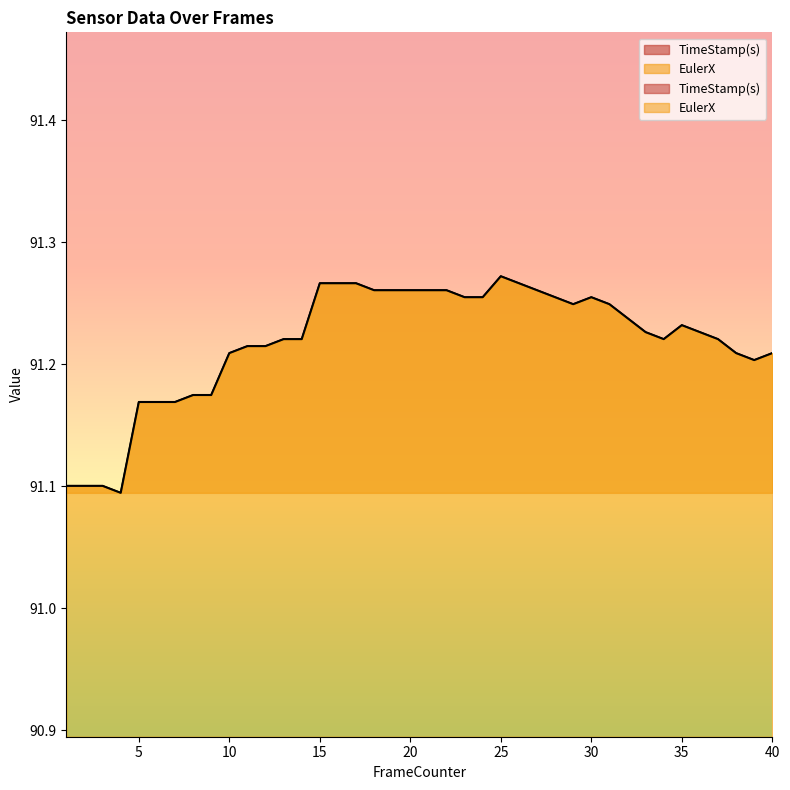

True or false: TimeStamp(s) and EulerX cross at least once.

False